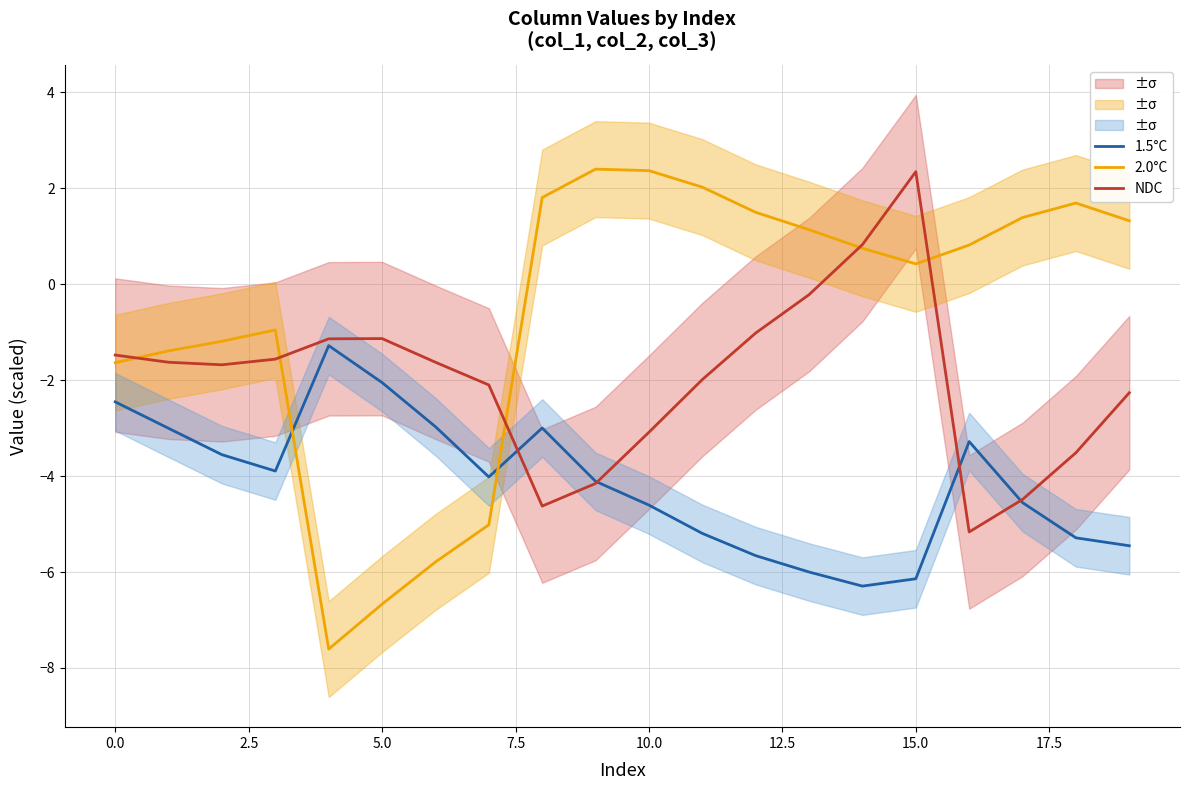

True or false: 1.5°C and NDC cross at least once.

True